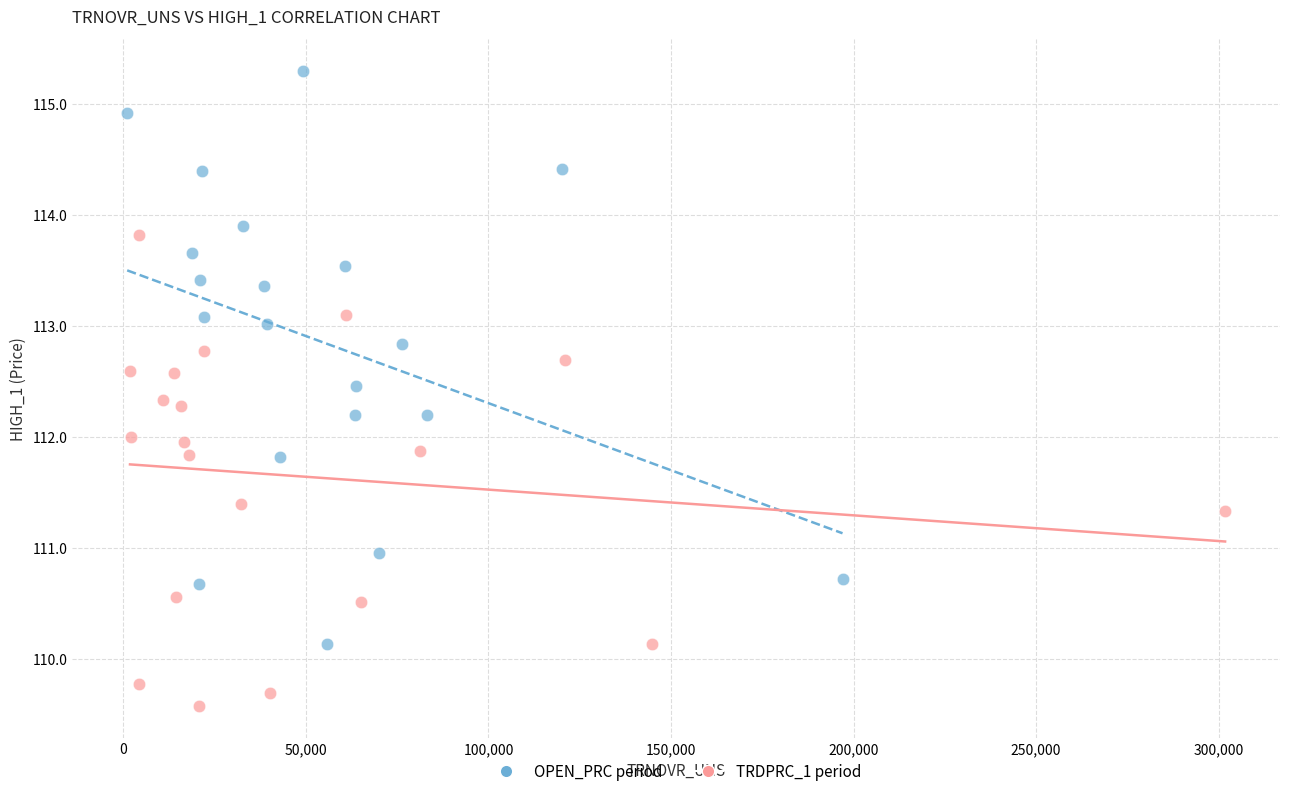

Which series has the largest Y range (max minus min)?

OPEN_PRC period